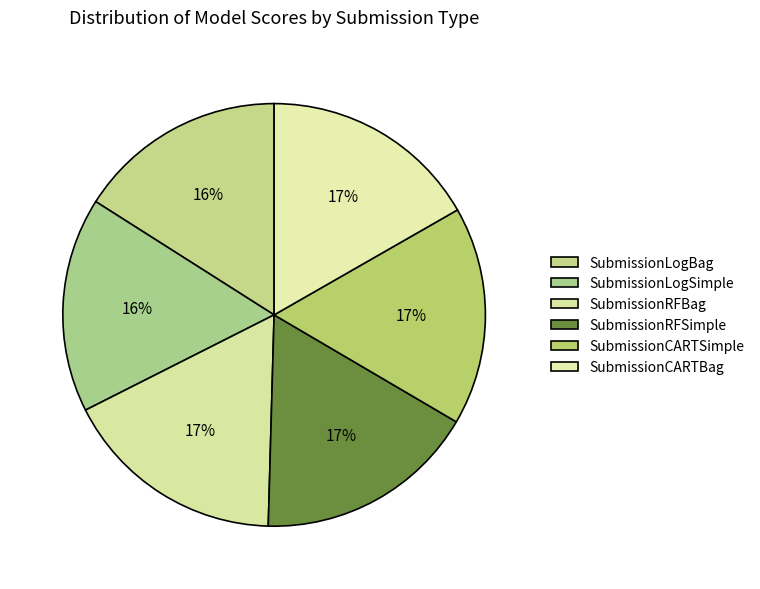

Which has a higher value, SubmissionRFBag or SubmissionCARTBag?

SubmissionRFBag